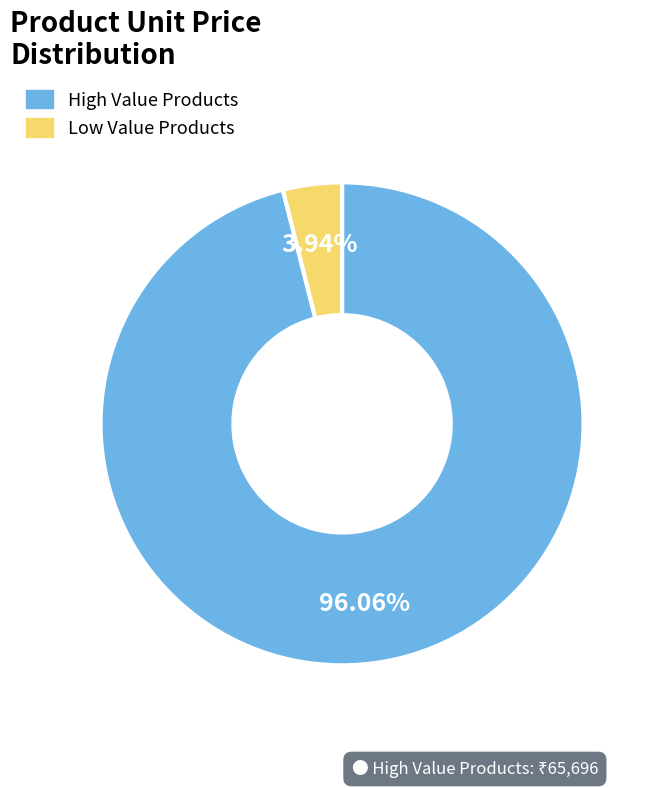

Does any single category account for the majority?

Yes